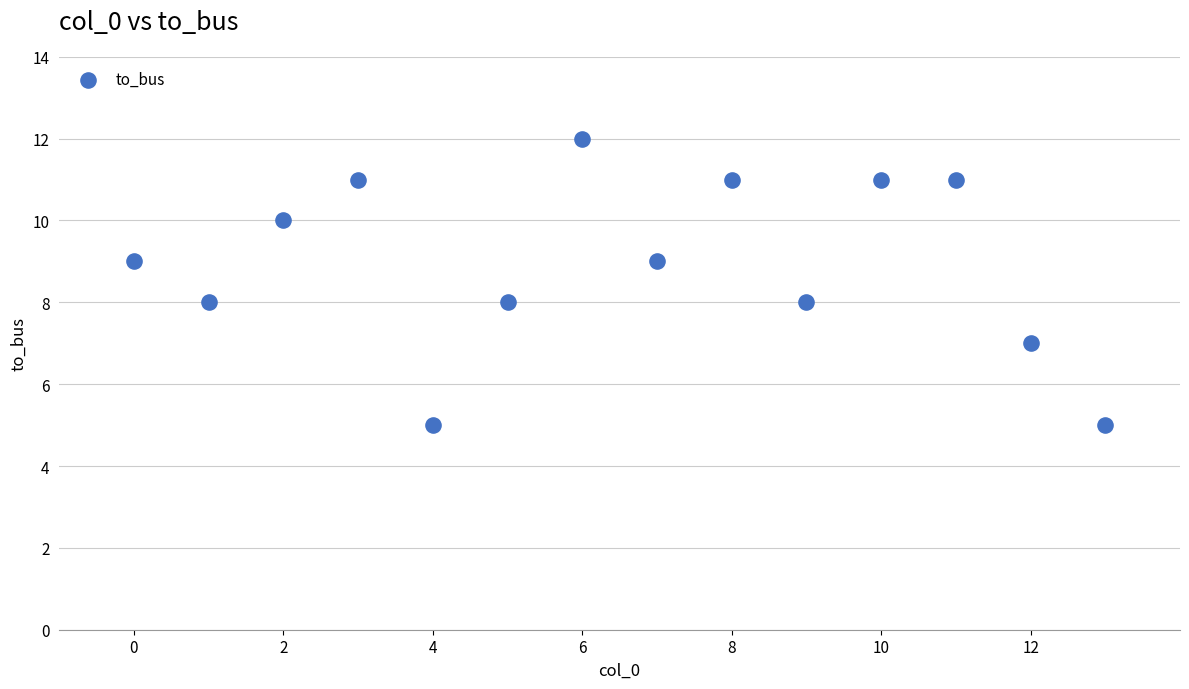

What is the range of Y values (max minus min)?

7